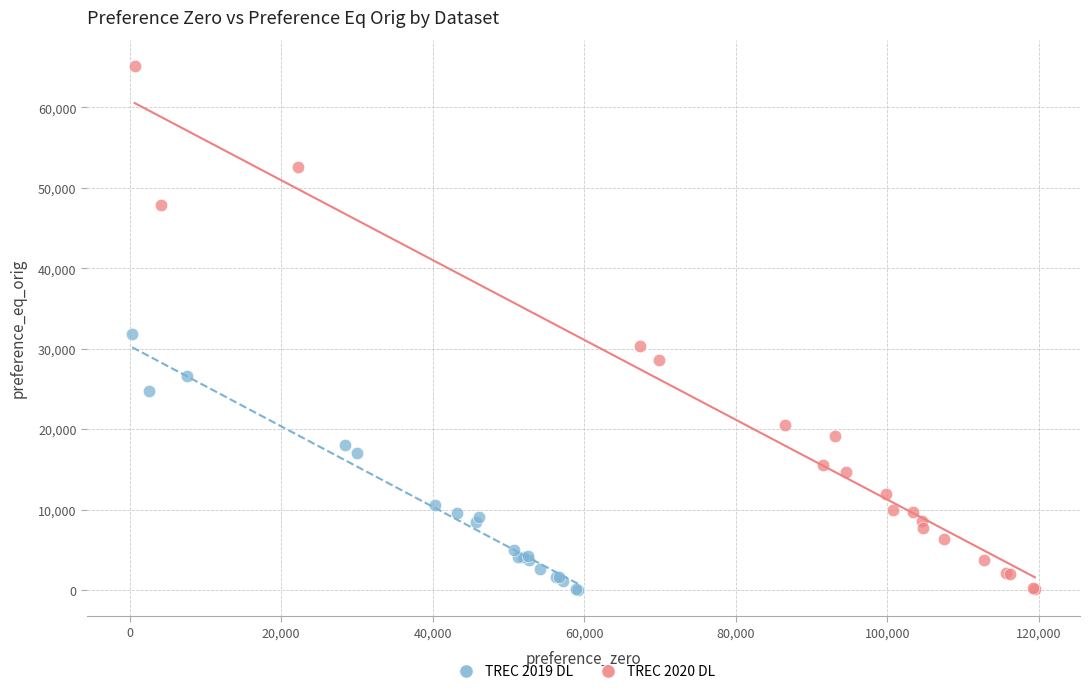

Which series has the widest spread of Y values?

TREC 2020 DL